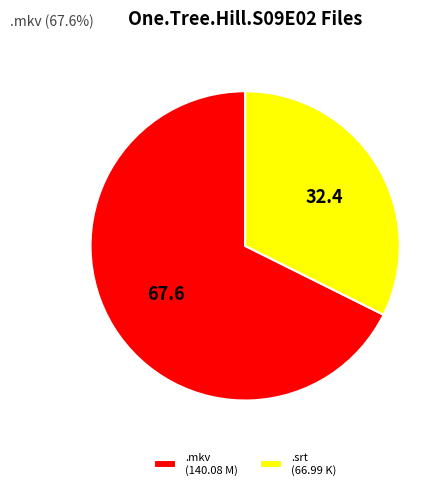

Is there any slice that represents more than half of the pie?

Yes